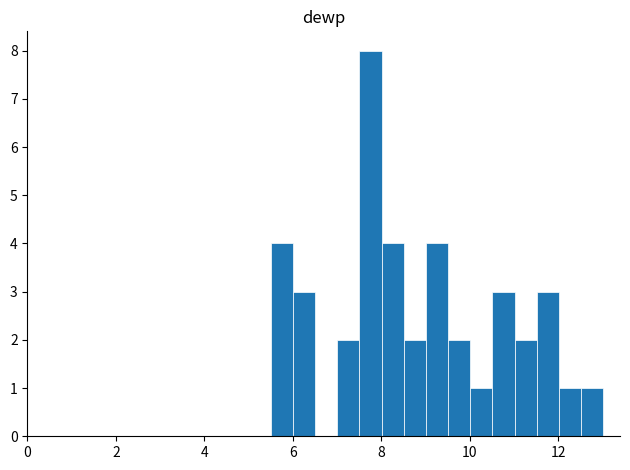

Around what value on the x-axis is the tallest bar? Give the approximate position of its centre, as read against the axis.

7.8